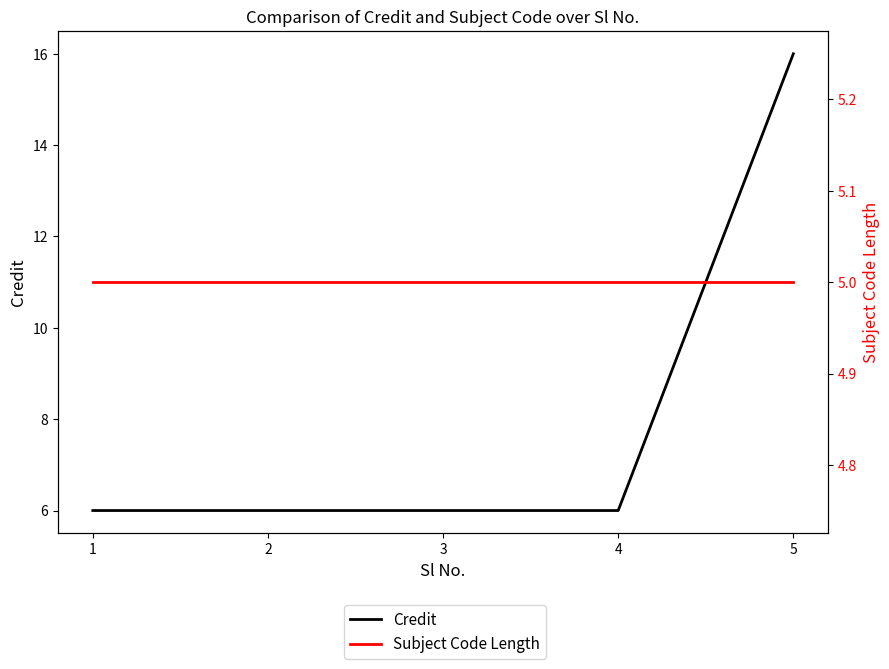

True or false: Subject Code Length has more than 1 points higher than both neighbors.

False